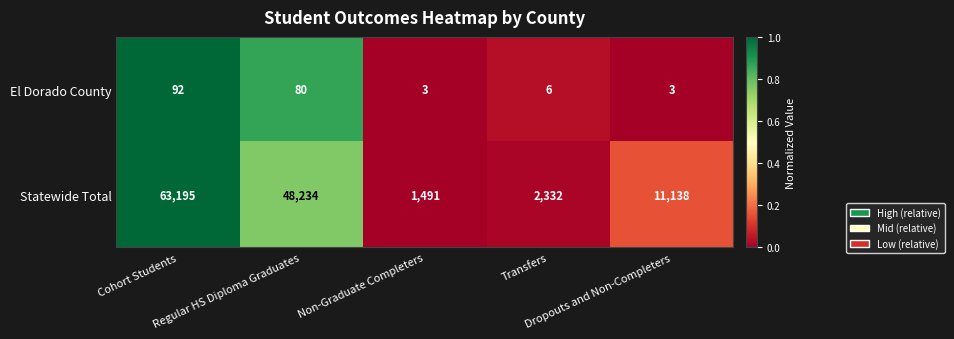

What is the average value of the El Dorado County series?

37